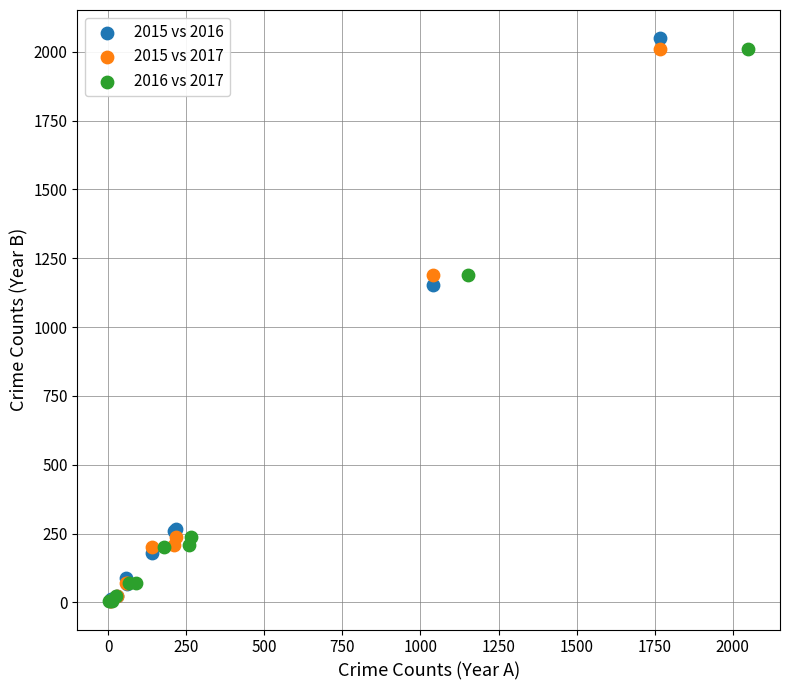

Which series has the largest Y range (max minus min)?

2015 vs 2016